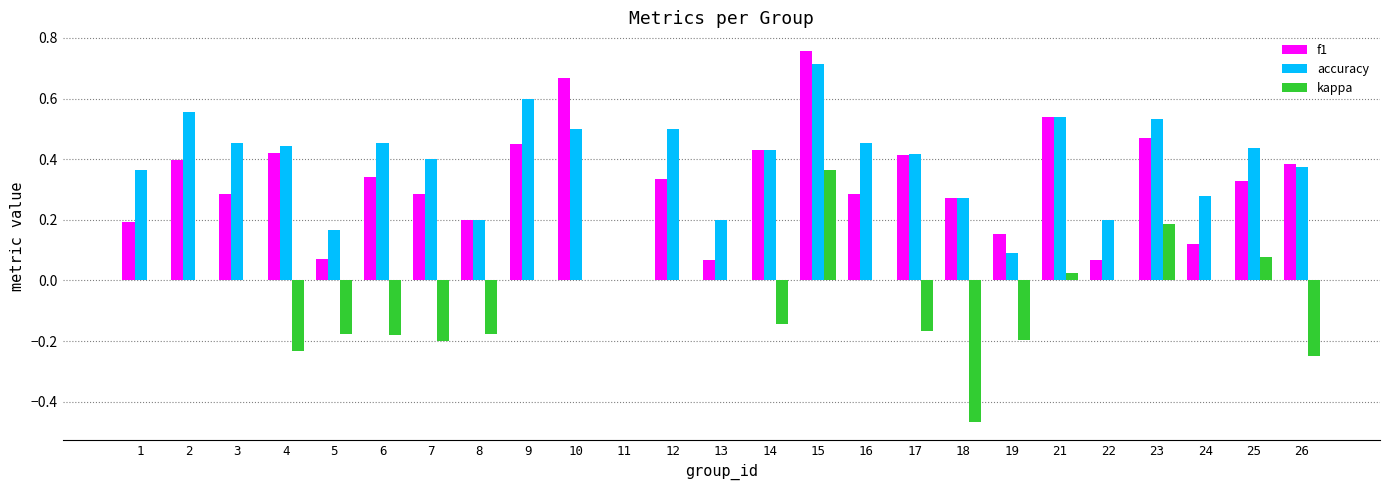

Is the value of f1 at 11 greater than the value of accuracy at 8?

No